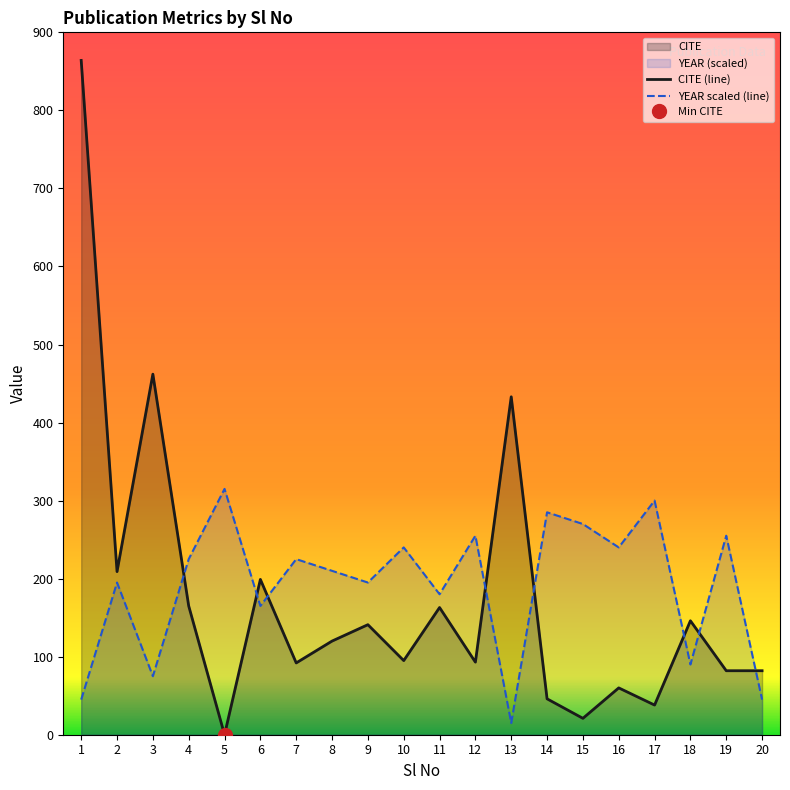

What is the spread (max minus min) of values at 4?

60